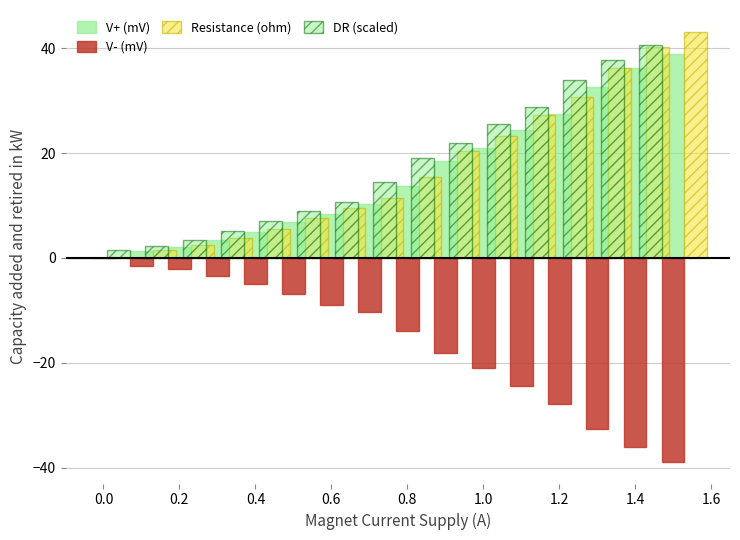

How many groups of bars are there?

16